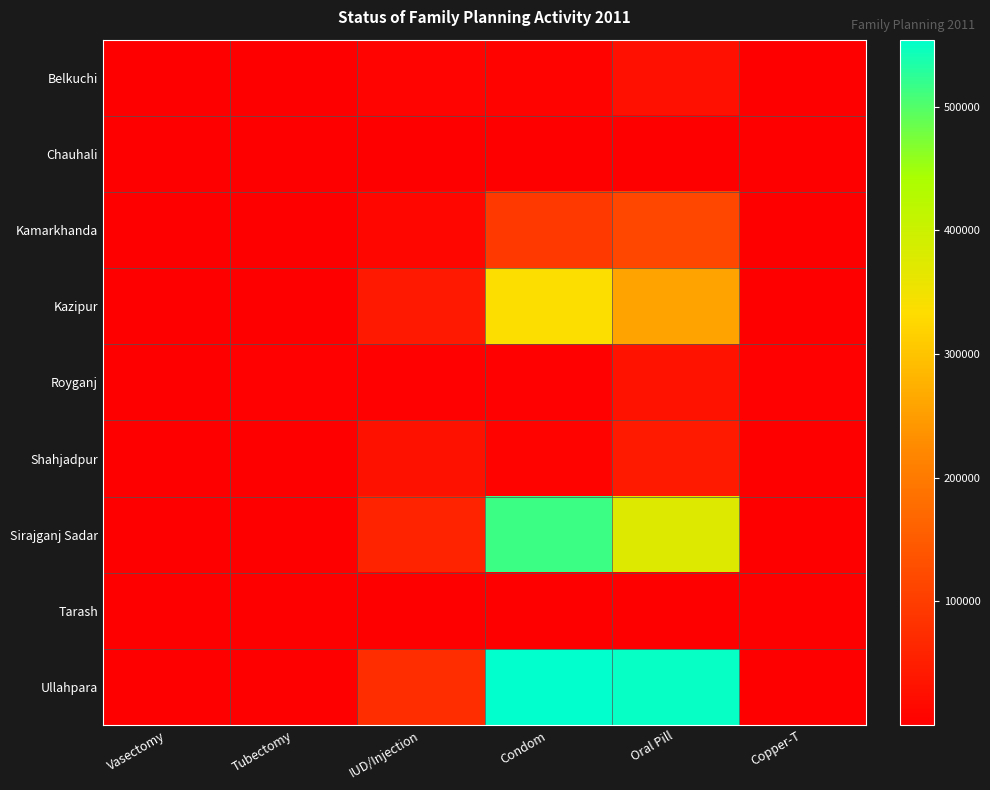

What is the minimum value shown in the chart?

12